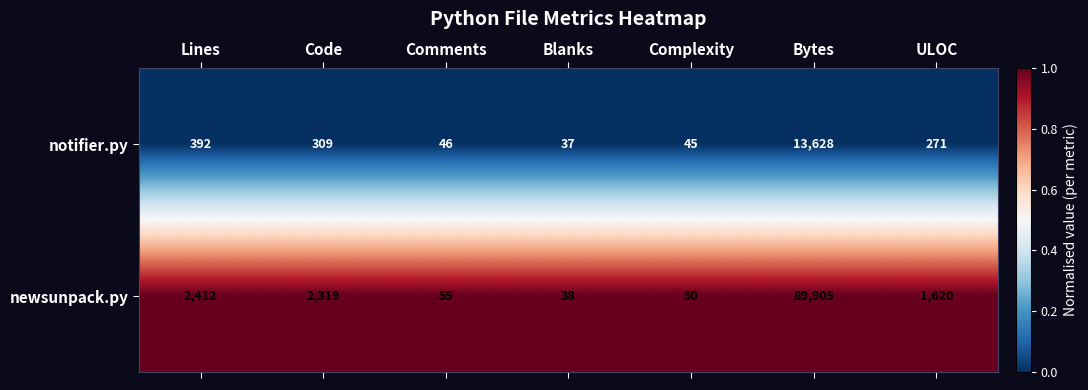

At which category is the sum across all series the highest?

Bytes